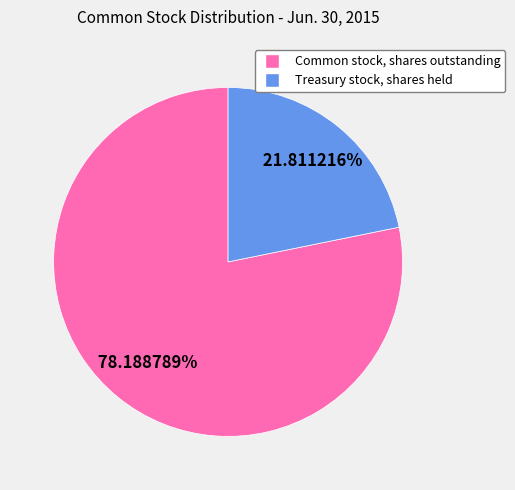

Which category accounts for the majority?

Common stock, shares outstanding